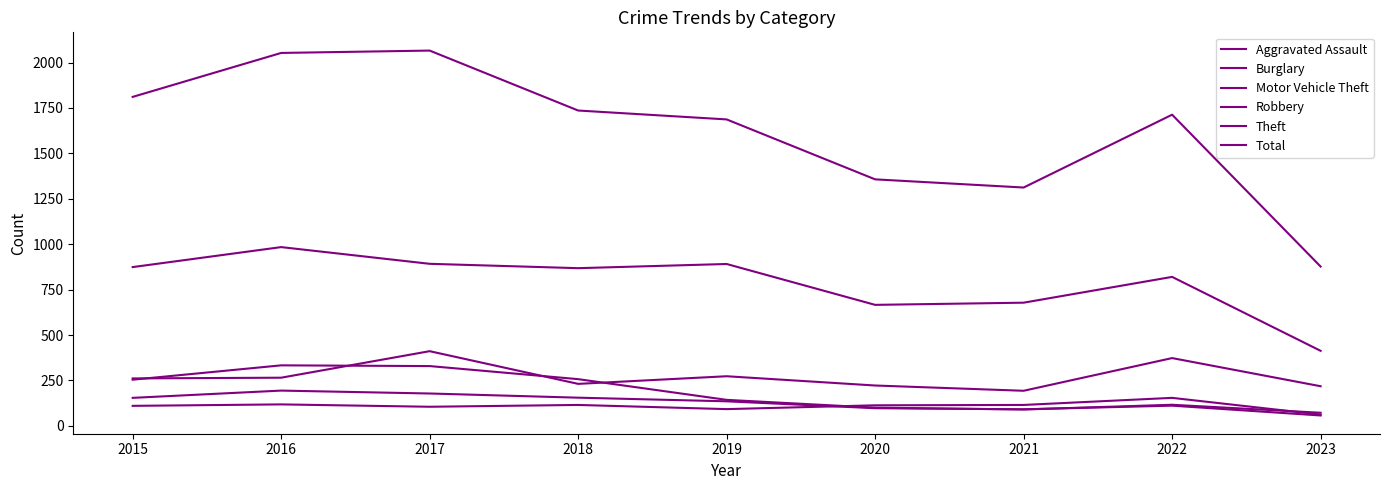

Rank the categories by Aggravated Assault value from highest to lowest.

2022, 2016, 2018, 2021, 2020, 2015, 2017, 2019, 2023